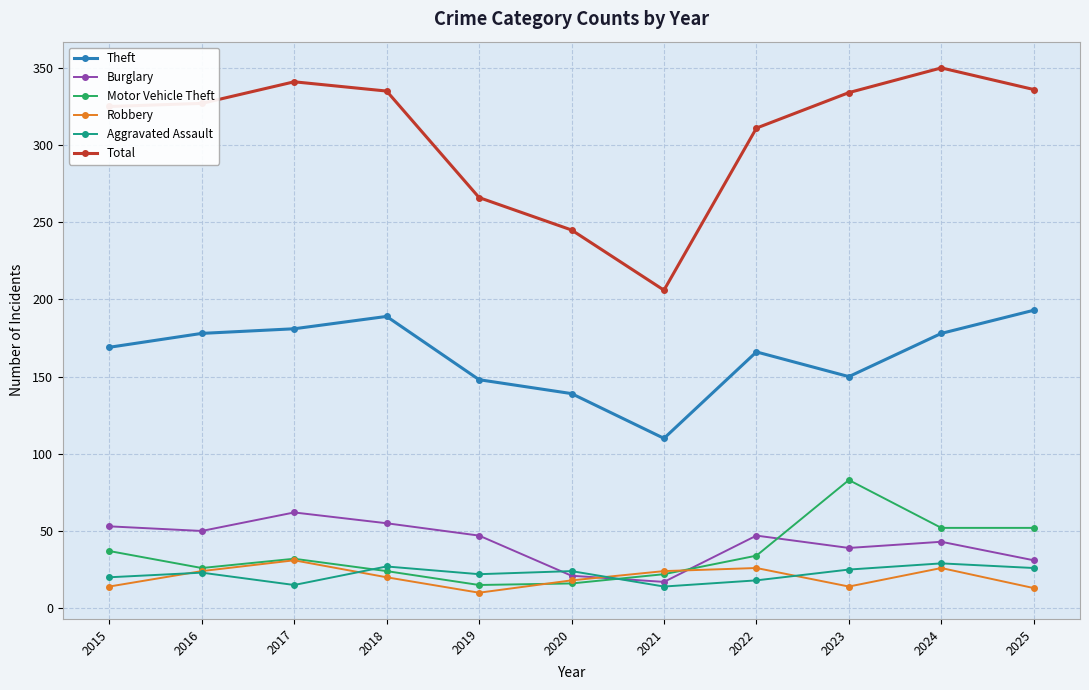

Which series changed the most between 2017 and 2020?

Total